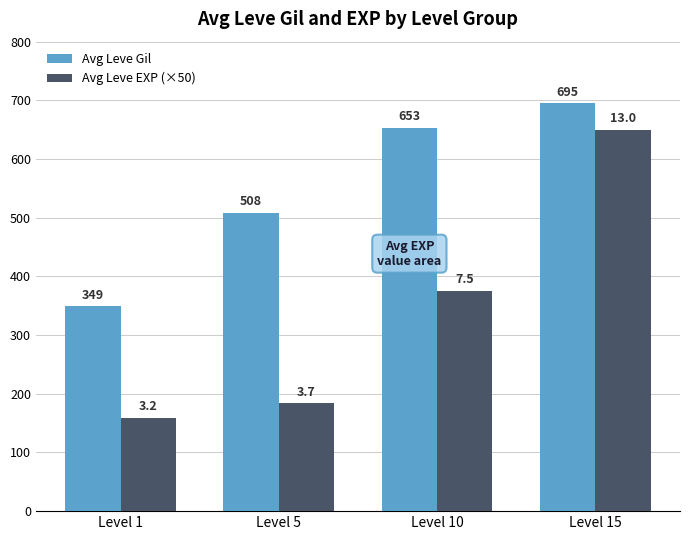

Which series has the largest total across all categories?

Avg Leve Gil